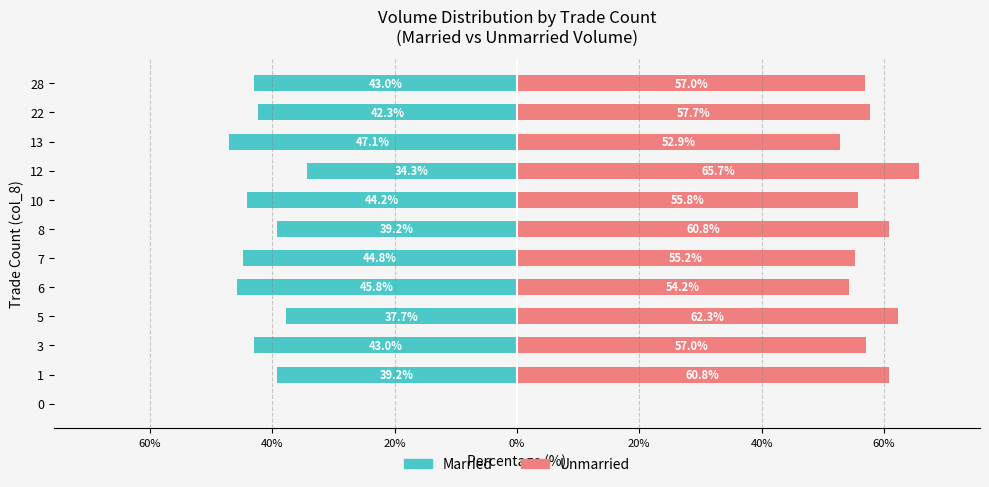

At how many categories does at least one series exceed 1?

11